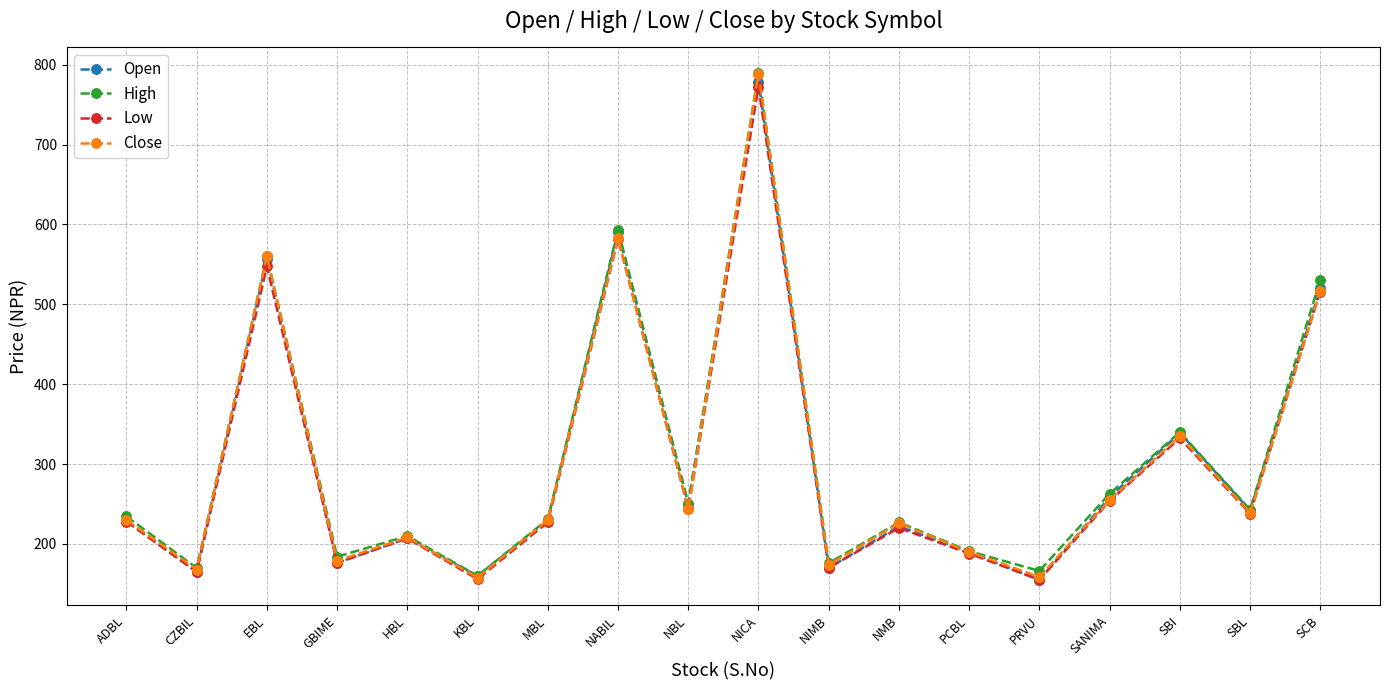

Which series has the largest range (max minus min)?

Close